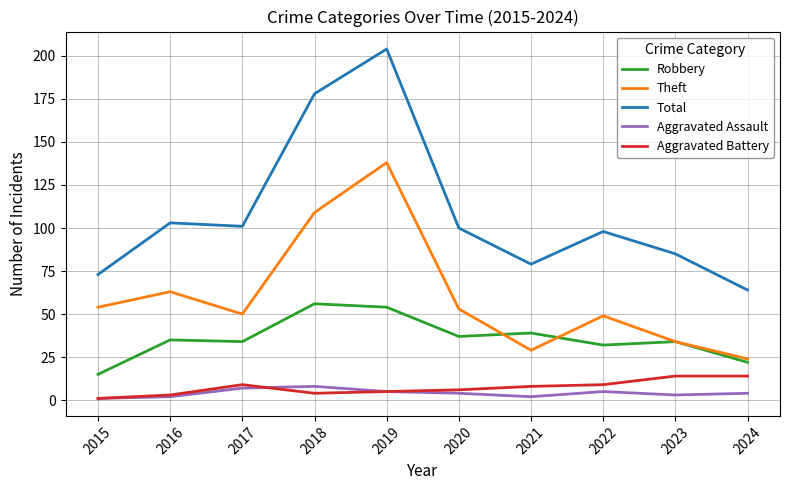

Where is the first local minimum for Total?

2017